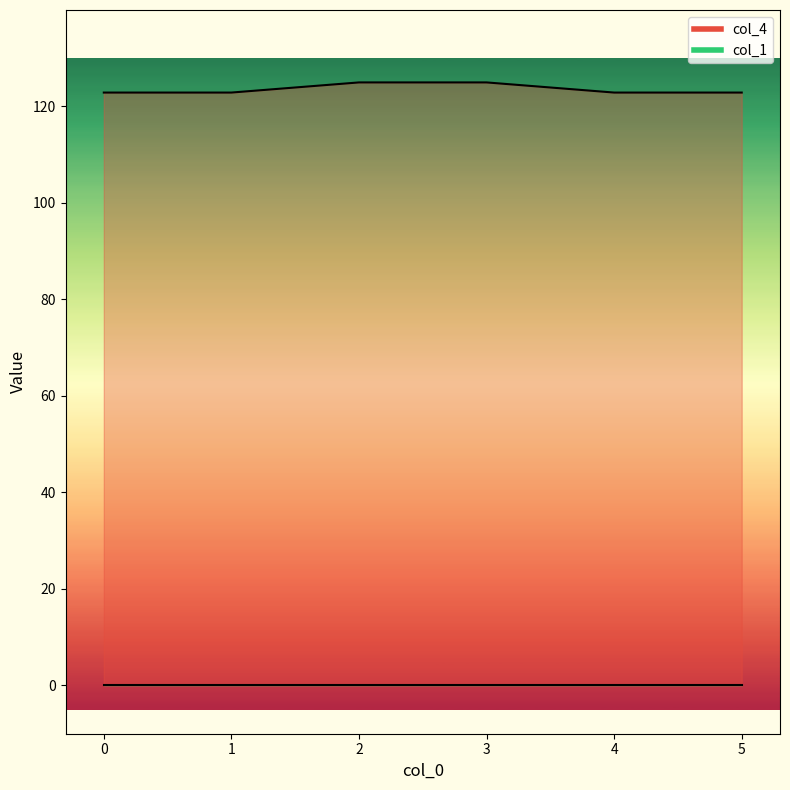

Reading left to right, list all the values displayed in this chart.

122.8	122.8	124.9	124.9	122.8	122.8